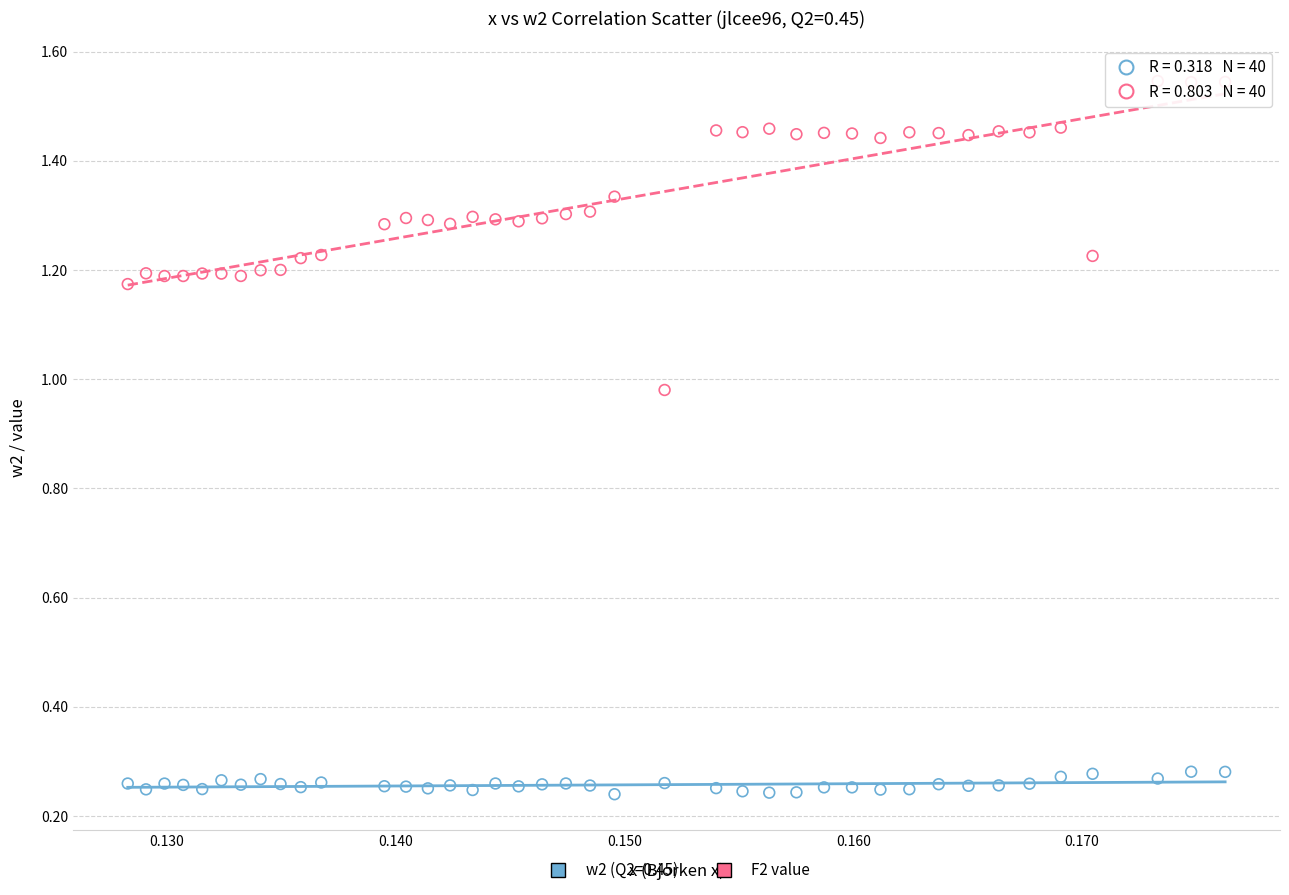

Which series has the widest spread of Y values?

F2 value